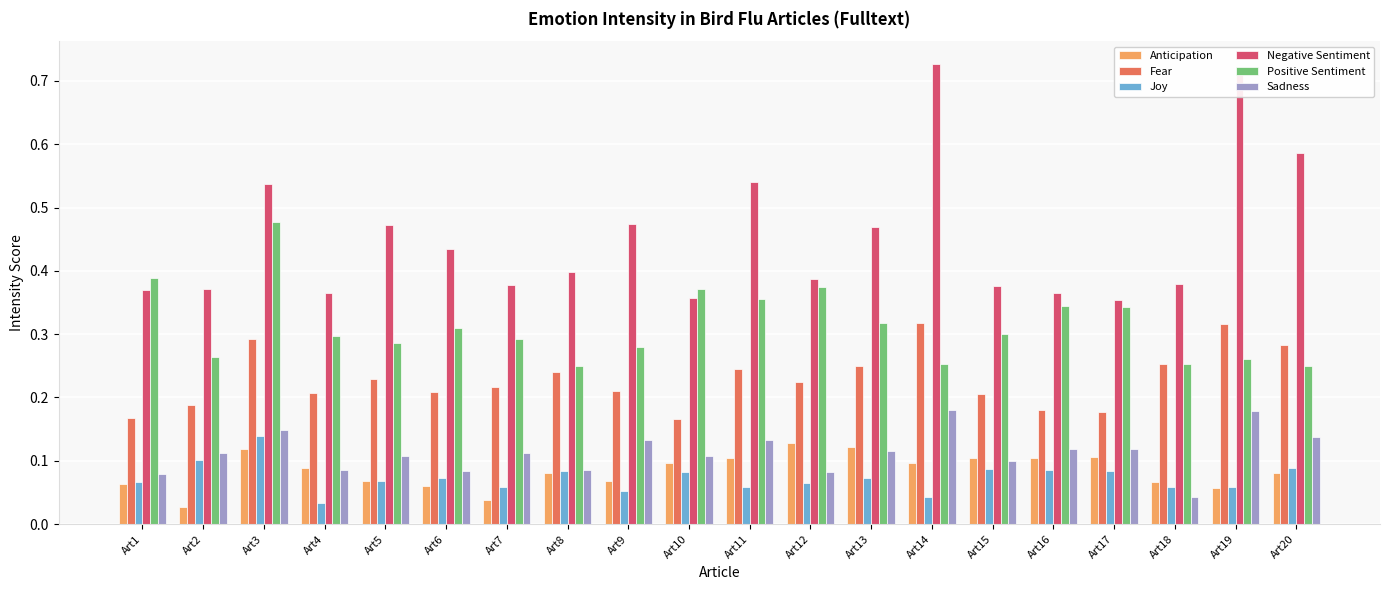

Is the value of Sadness at Art9 greater than the value of Joy at Art1?

Yes